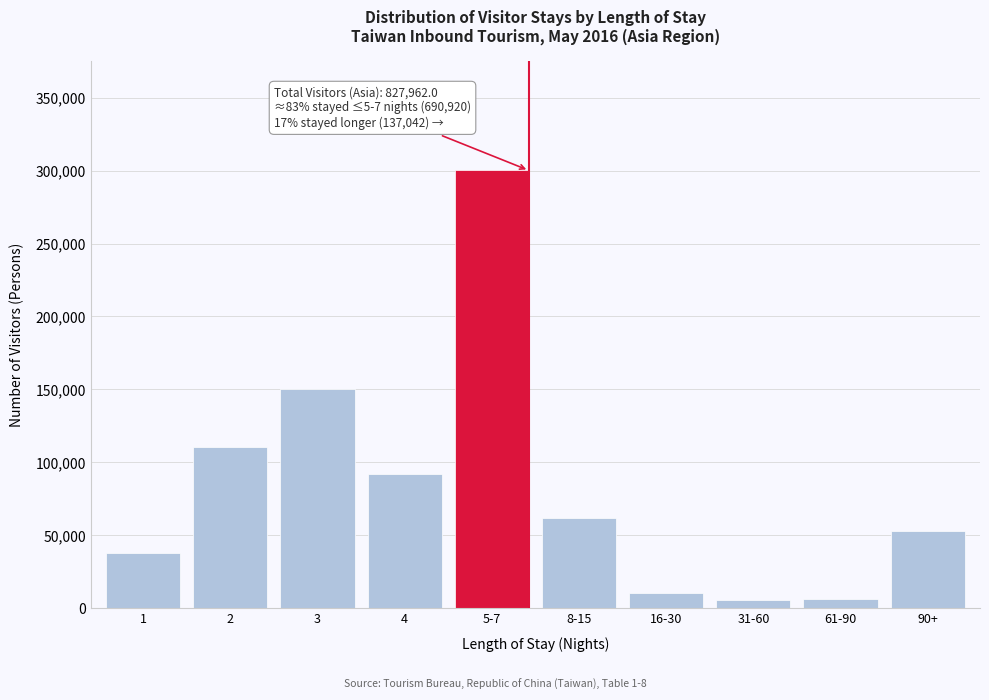

What is the difference between the maximum and second lowest values?

294022